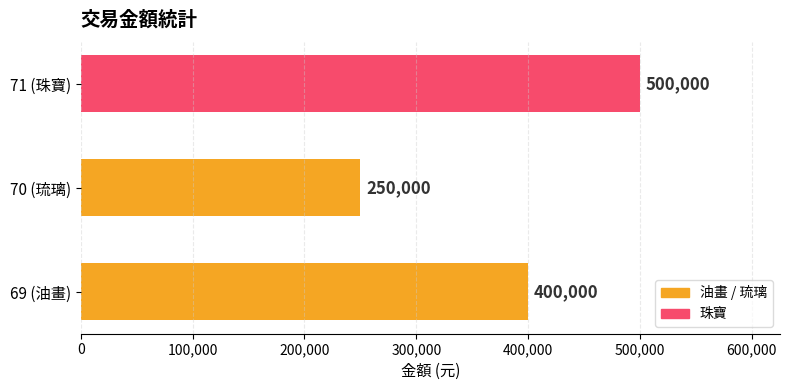

Rank the categories by value from highest to lowest.

71 (珠寶), 69 (油畫), 70 (琉璃)